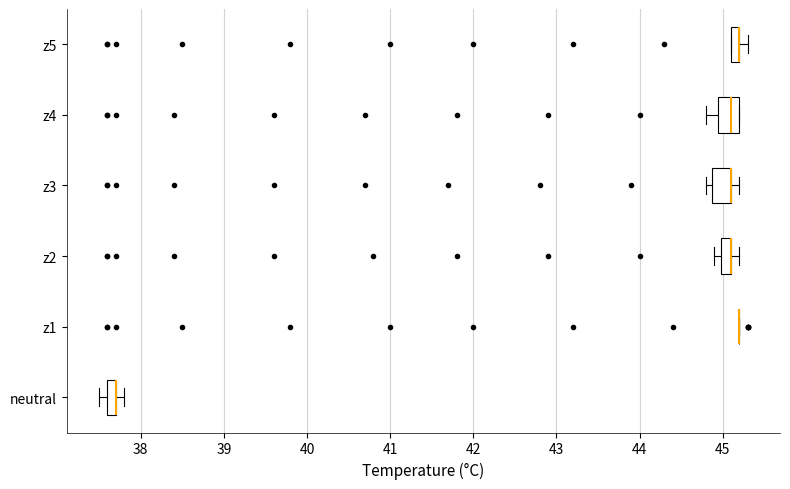

Where does the right whisker of the box for z2 end on the x-axis? The values are not printed on the chart, so give them approximately, as read against the axis.

45.2